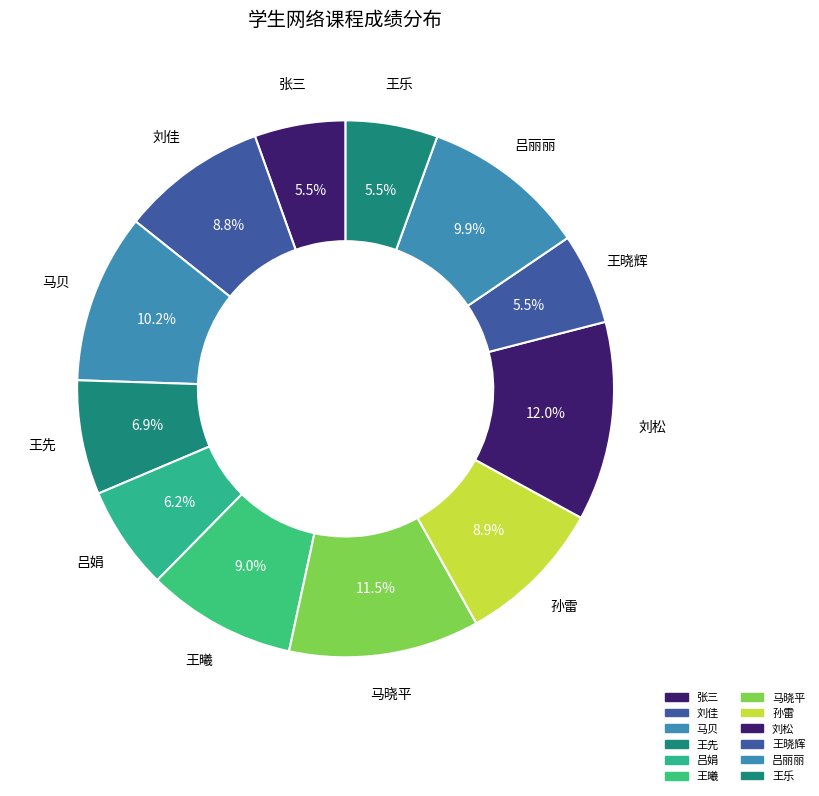

What portion of the pie excludes 王先?

93.1%